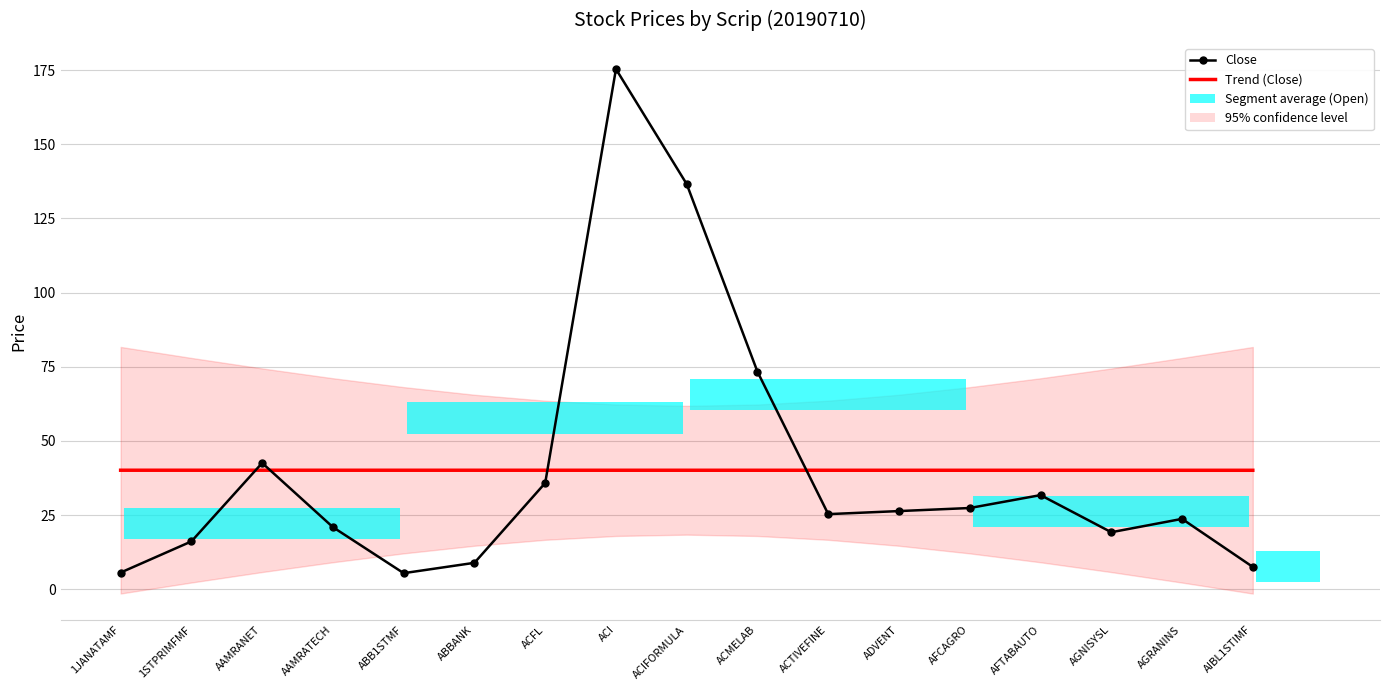

Is it true that Close equals 26.3 at ADVENT?

True